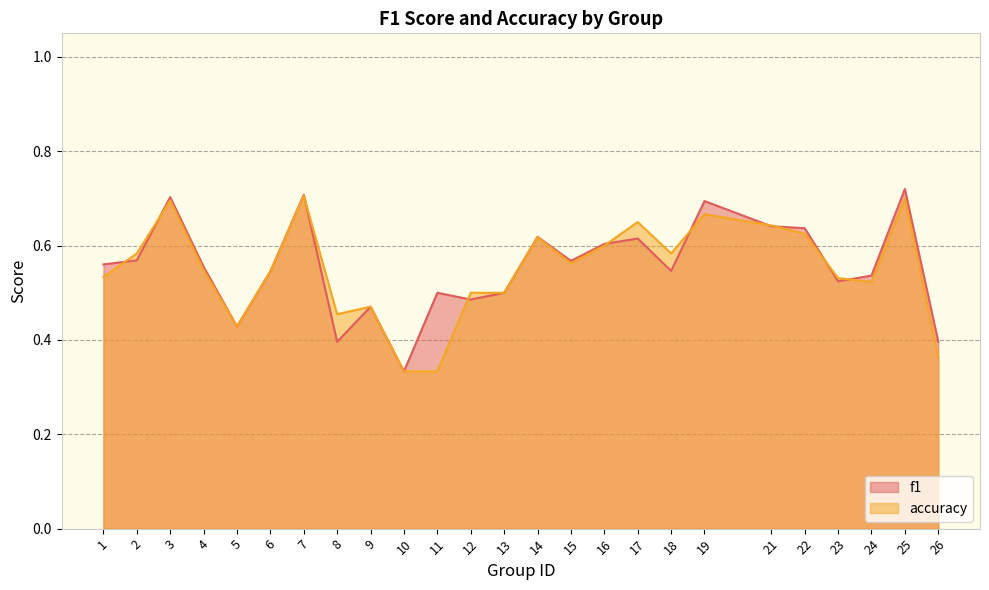

Which series has the widest spread of values?

f1